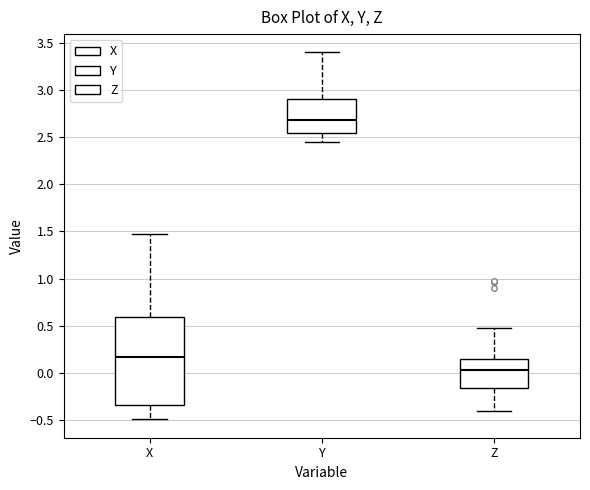

Reading left to right, read every box against the y-axis: the position of its median line, the range the box covers, and the ends of its whiskers. The values are not printed on the chart, so give them approximately, as read against the axis.

X: median 0.15, box -0.35 to 0.60, whiskers -0.50 to 1.45
Y: median 2.70, box 2.55 to 2.90, whiskers 2.45 to 3.40
Z: median 0.05, box -0.15 to 0.15, whiskers -0.40 to 0.50